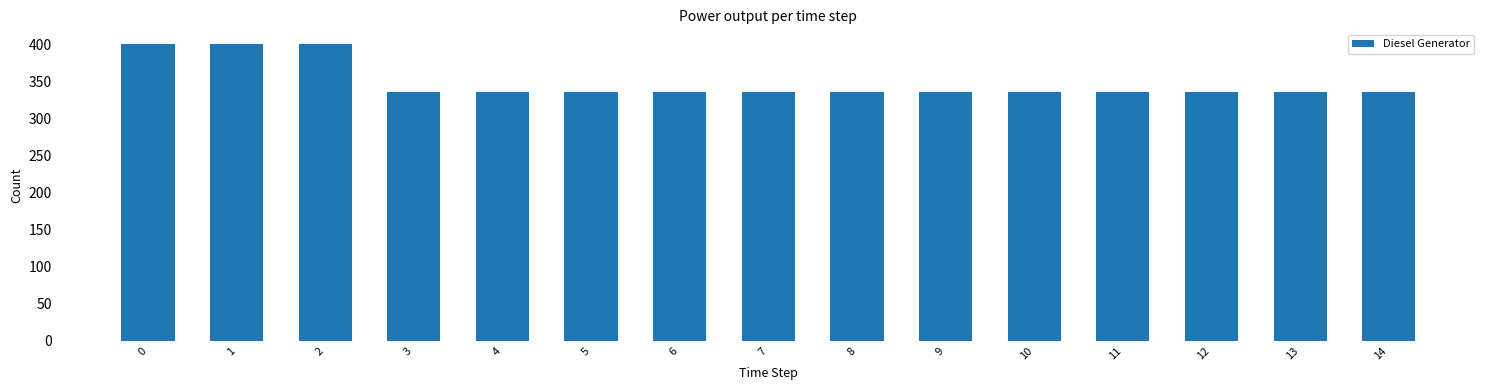

What is the approximate value at 2, to the nearest 5?

400